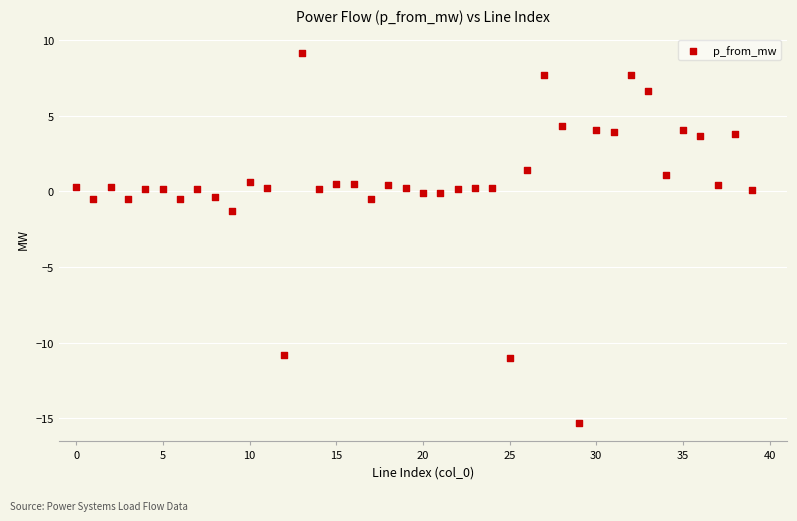

What is the range of Y values (max minus min)?

24.4